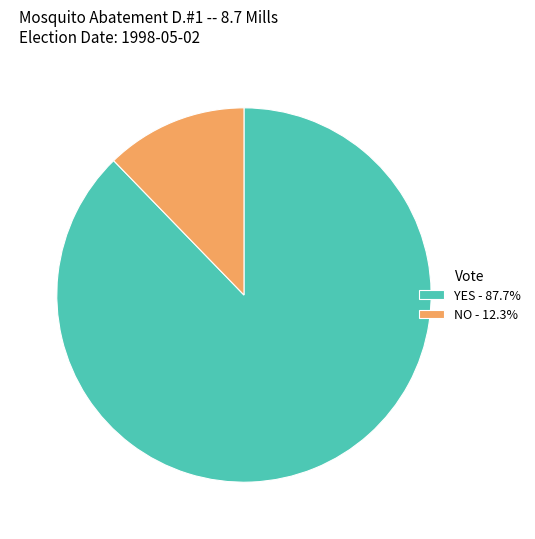

Does any single category account for the majority?

Yes